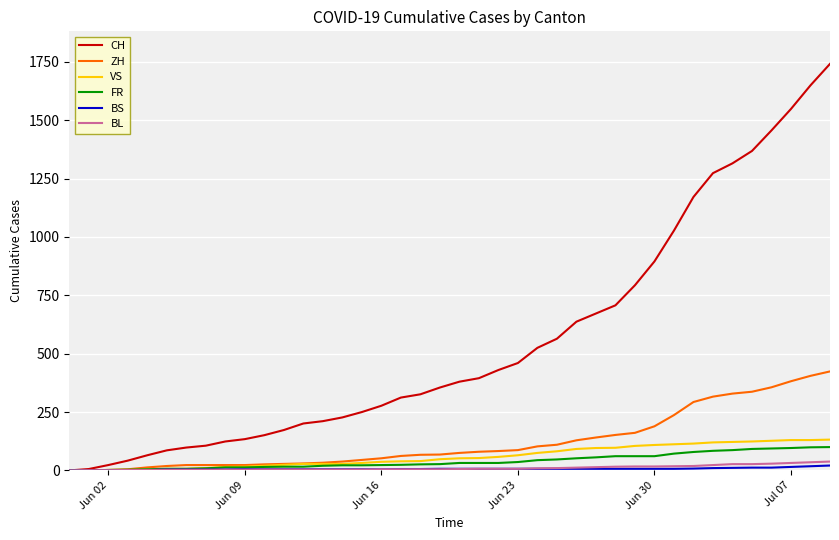

Which series has the largest total across all categories?

CH